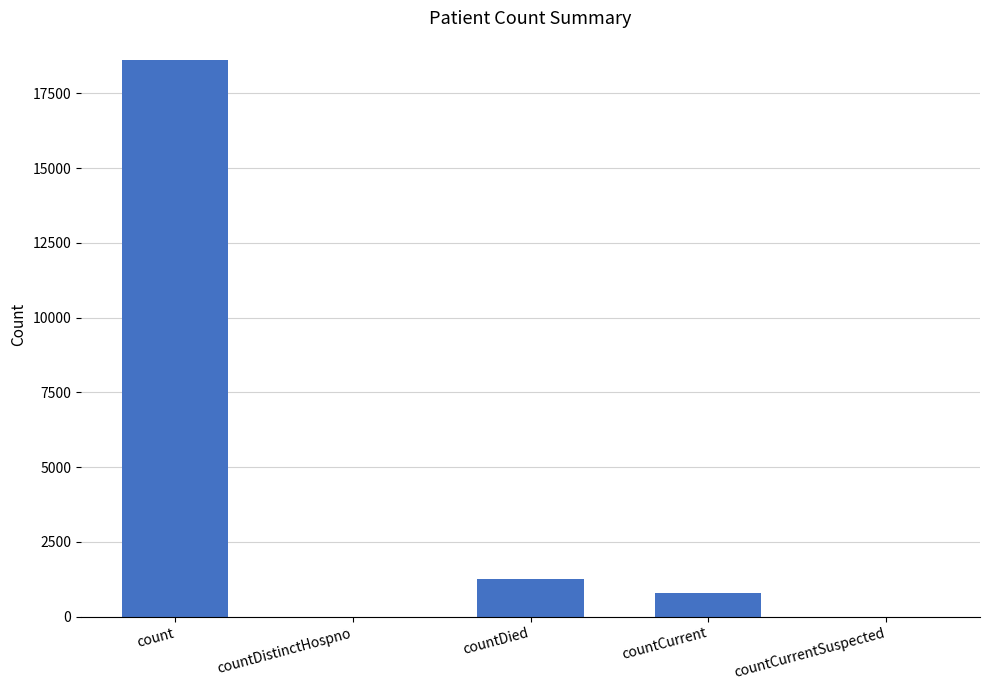

The chart shows a value of 8527 at countDistinctHospno. True or false?

False